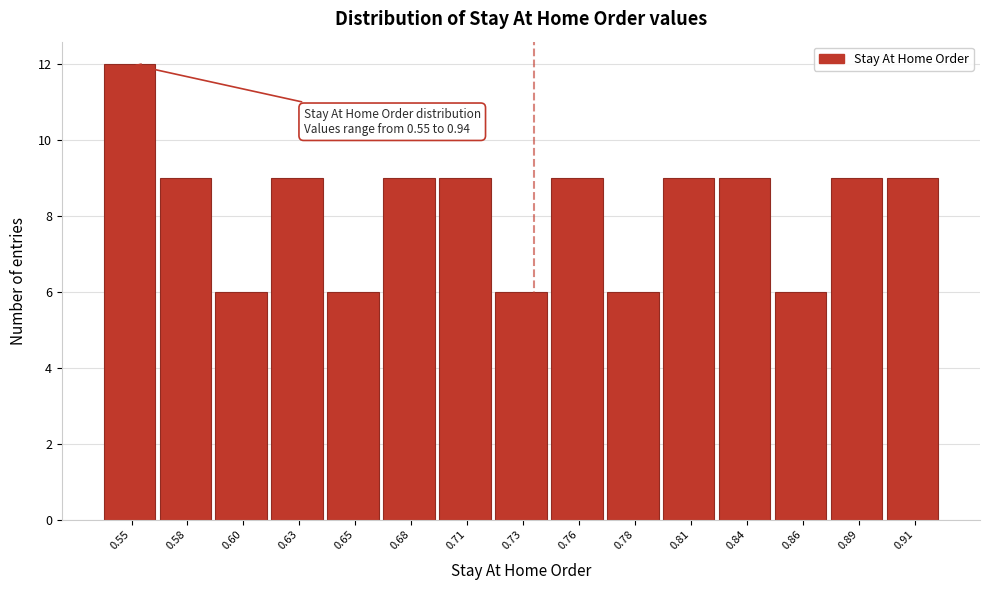

Reading right to left, list all the values displayed in this chart.

0.91=9	0.89=9	0.86=6	0.84=9	0.81=9	0.78=6	0.76=9	0.73=6	0.71=9	0.68=9	0.65=6	0.63=9	0.60=6	0.58=9	0.55=12